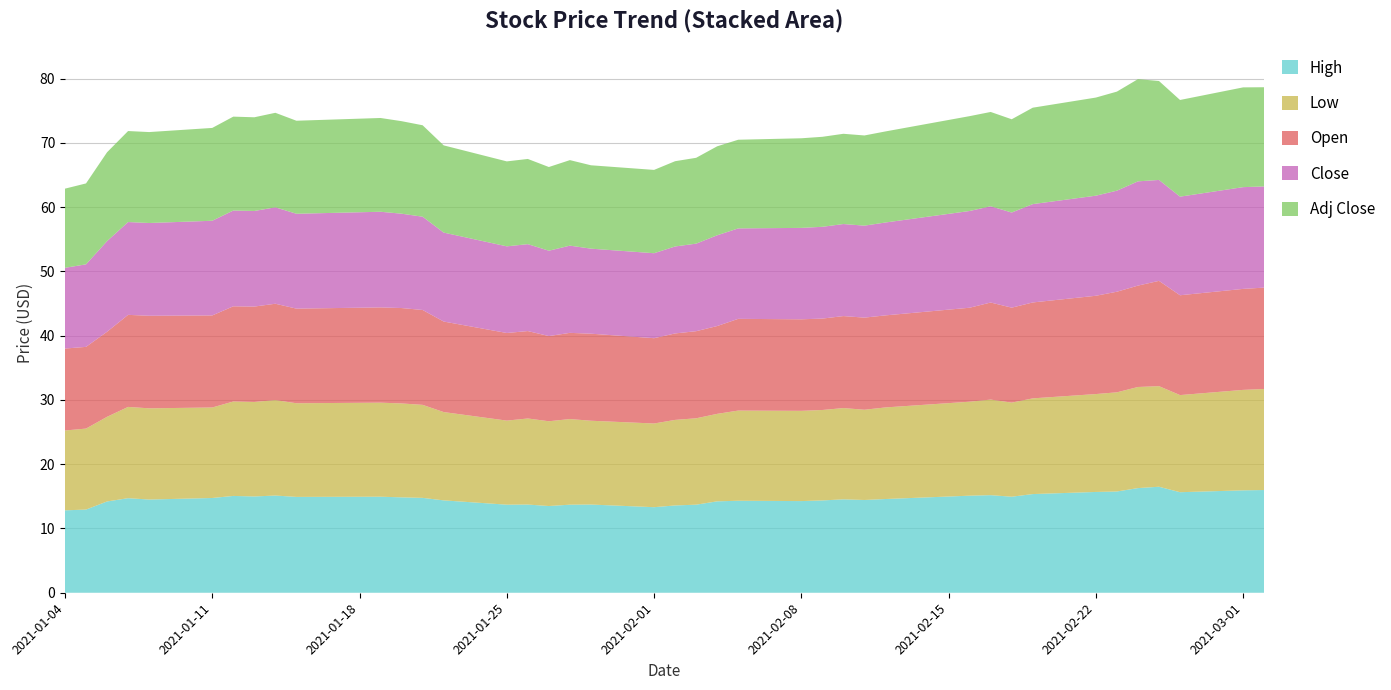

Reading right to left, transcribe all the data shown in this chart.

High: 16.0	15.9	15.6	16.5	16.3	15.8	15.7	15.4	14.9	15.2	15.1	14.6	14.4	14.5	14.4	14.3	14.3	14.2	13.7	13.6	13.3	13.7	13.7	13.5	13.7	13.7	14.4	14.8	14.8	14.9	14.9	15.1	15.0	15.1	14.7	14.5	14.7	14.2	12.9	12.8
Low: 15.7	15.6	15.1	15.6	15.7	15.4	15.2	14.9	14.6	14.9	14.6	14.2	14.0	14.2	14.1	14.0	14.0	13.6	13.4	13.3	13.0	13.0	13.3	13.2	13.4	13.1	13.7	14.5	14.6	14.6	14.6	14.9	14.7	14.7	14.1	14.2	14.2	13.2	12.6	12.4
Open: 15.8	15.7	15.5	16.4	15.8	15.6	15.3	14.9	14.8	15.1	14.6	14.3	14.3	14.3	14.2	14.2	14.3	13.7	13.6	13.4	13.3	13.5	13.4	13.2	13.6	13.6	14.1	14.8	14.8	14.8	14.7	15.0	14.8	14.8	14.3	14.4	14.3	13.2	12.7	12.8
Close: 15.7	15.8	15.3	15.7	16.2	15.7	15.6	15.3	14.8	15.0	15.1	14.4	14.3	14.3	14.3	14.2	14.1	14.1	13.6	13.5	13.2	13.2	13.6	13.3	13.5	13.5	13.8	14.5	14.7	14.9	14.8	15.0	14.9	14.9	14.7	14.4	14.4	14.1	12.8	12.6
Adj Close: 15.4	15.5	15.0	15.4	15.9	15.4	15.3	15.0	14.5	14.7	14.8	14.2	14.0	14.0	14.0	13.9	13.8	13.8	13.4	13.3	13.0	13.0	13.3	13.0	13.3	13.2	13.6	14.2	14.4	14.6	14.5	14.7	14.6	14.6	14.4	14.1	14.2	13.8	12.6	12.3